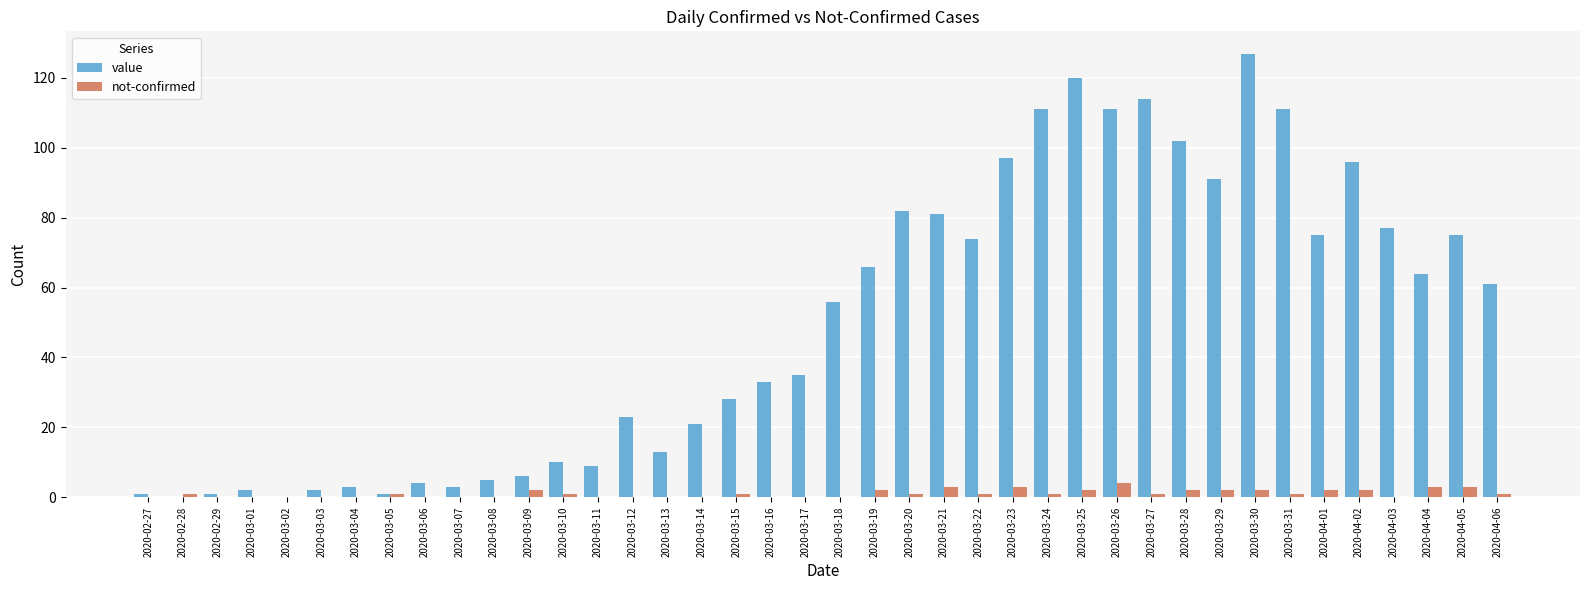

Read the not-confirmed value at 2020-03-30.

2